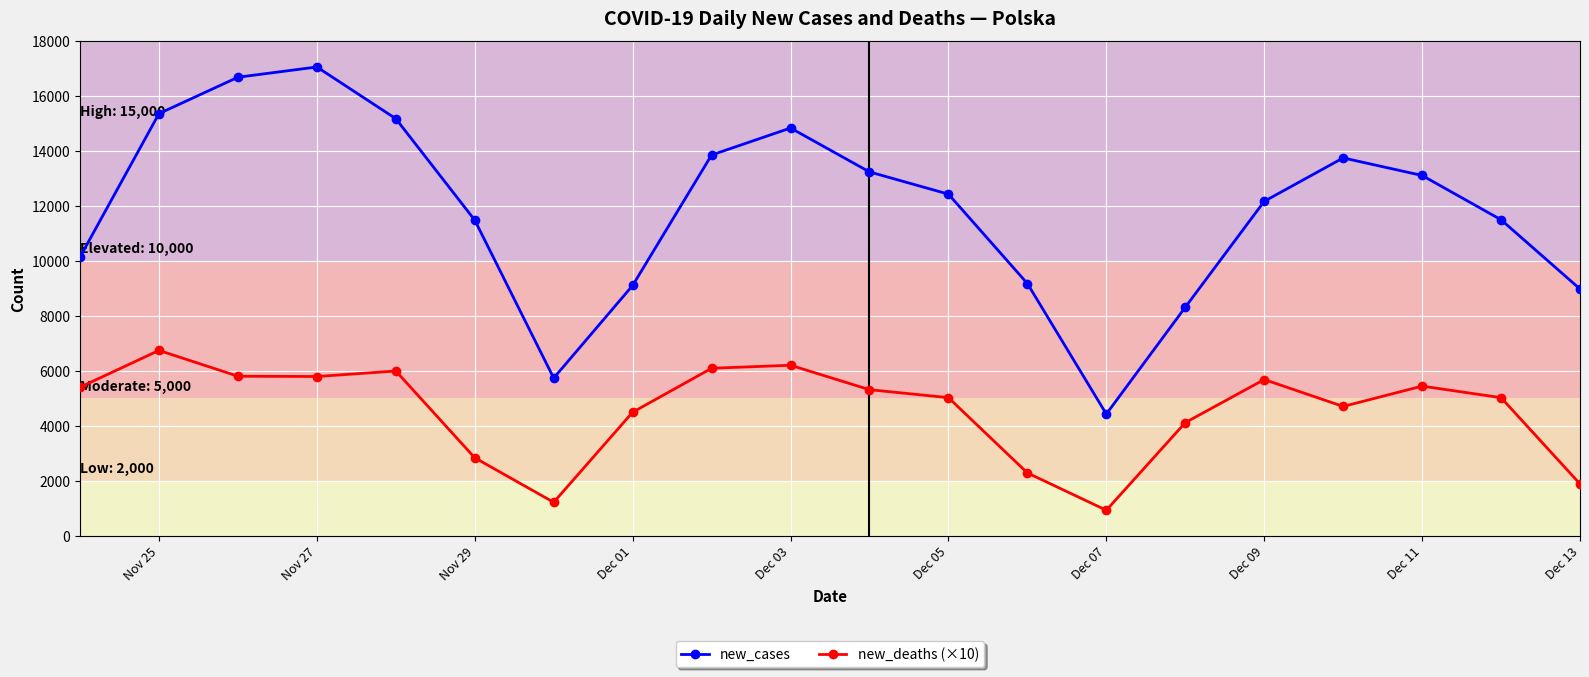

What is the value of the new_deaths (×10) point at the 13th from the left?

2280